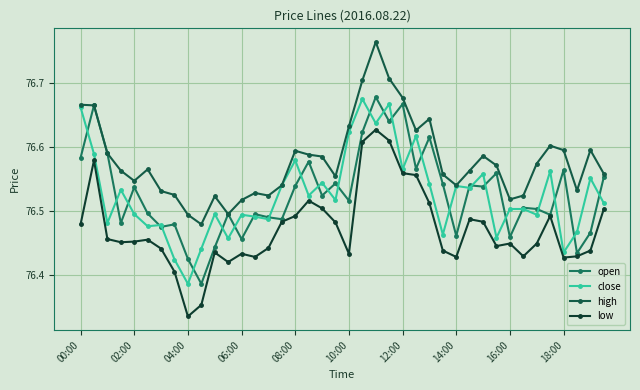

Count the number of categories in the chart.

40